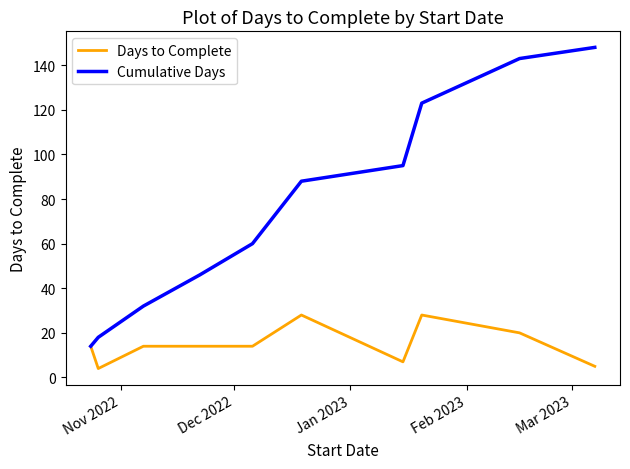

List the series in order of their overall mean, highest first.

Cumulative Days, Days to Complete